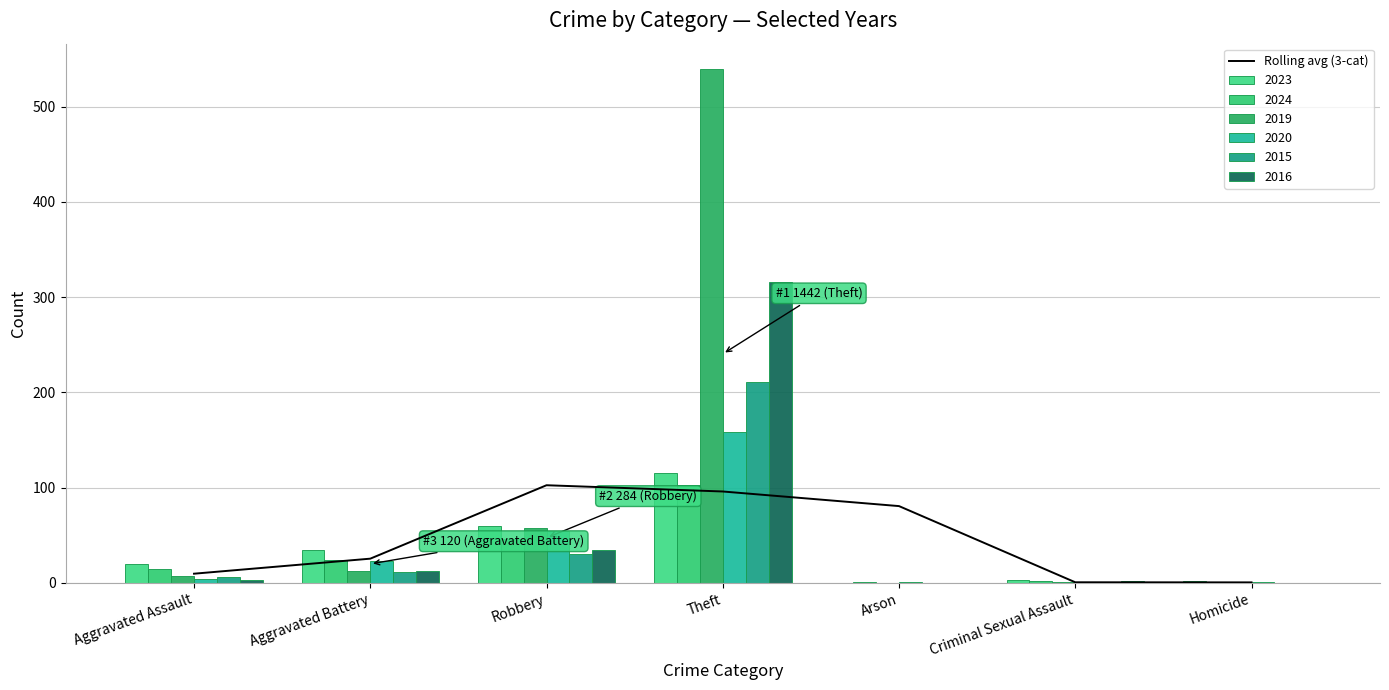

What is the change in value from Criminal Sexual Assault to Homicide?

-0.1